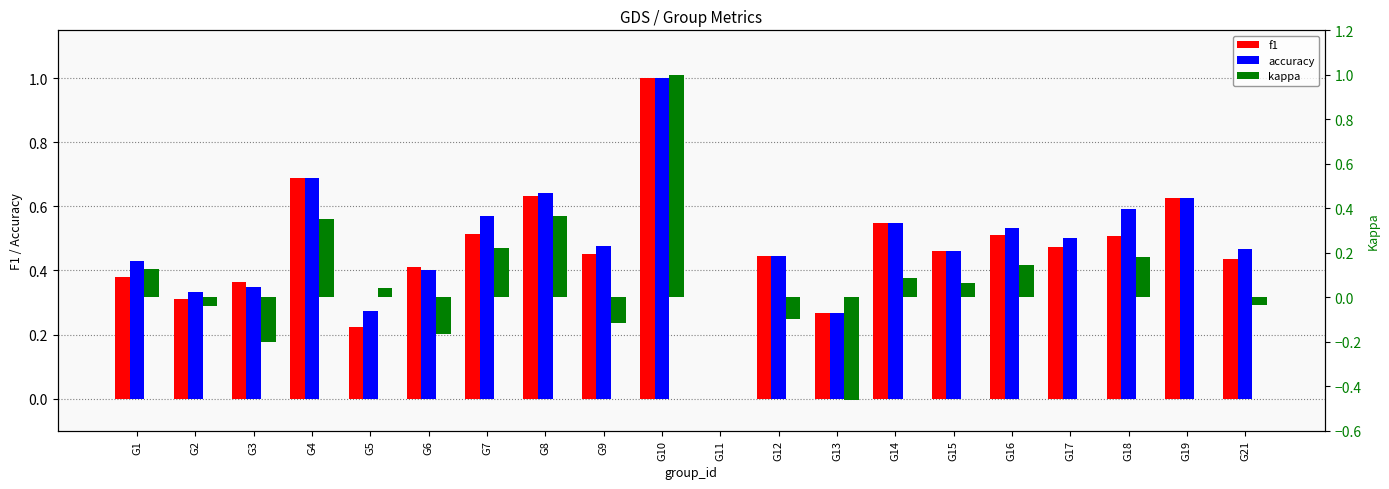

True or false: kappa has a value of 0.2 at G18.

True